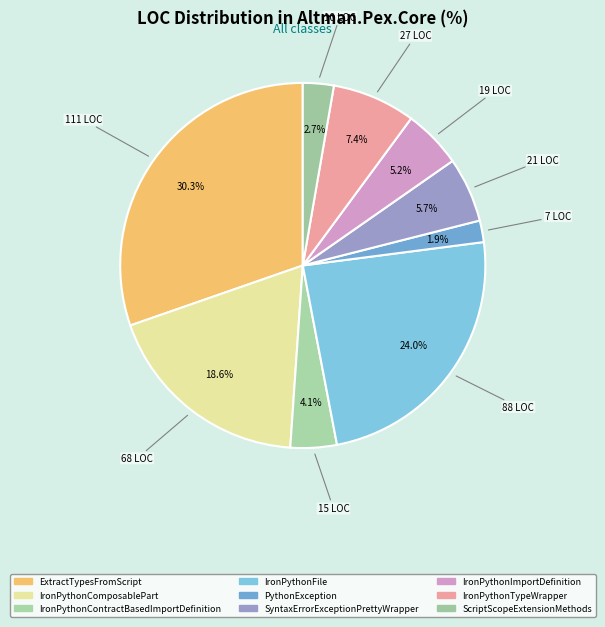

To the nearest percent, what is the difference between the PythonException and IronPythonContractBasedImportDefinition slice percentages?

2%